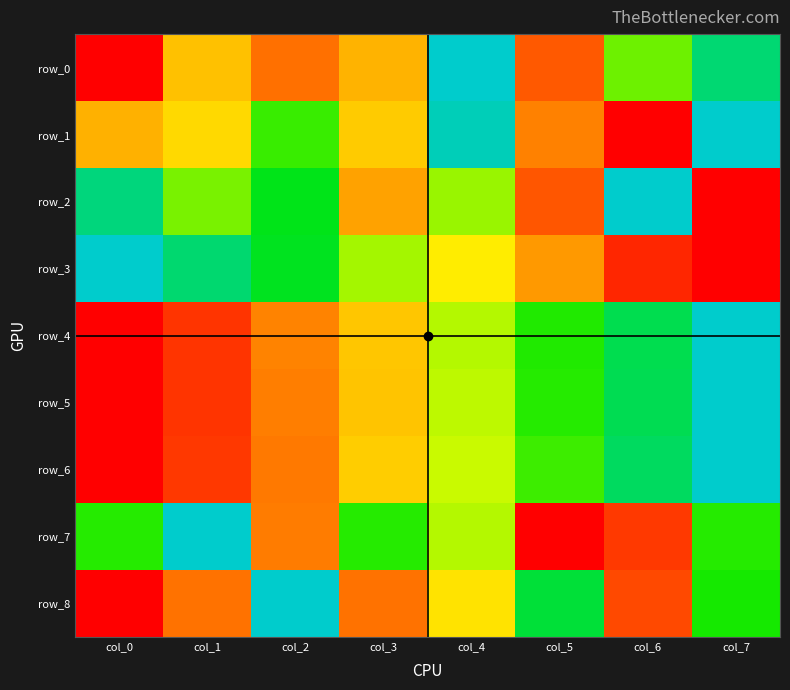

Which category has the lowest value in the row_7 series?

col_5